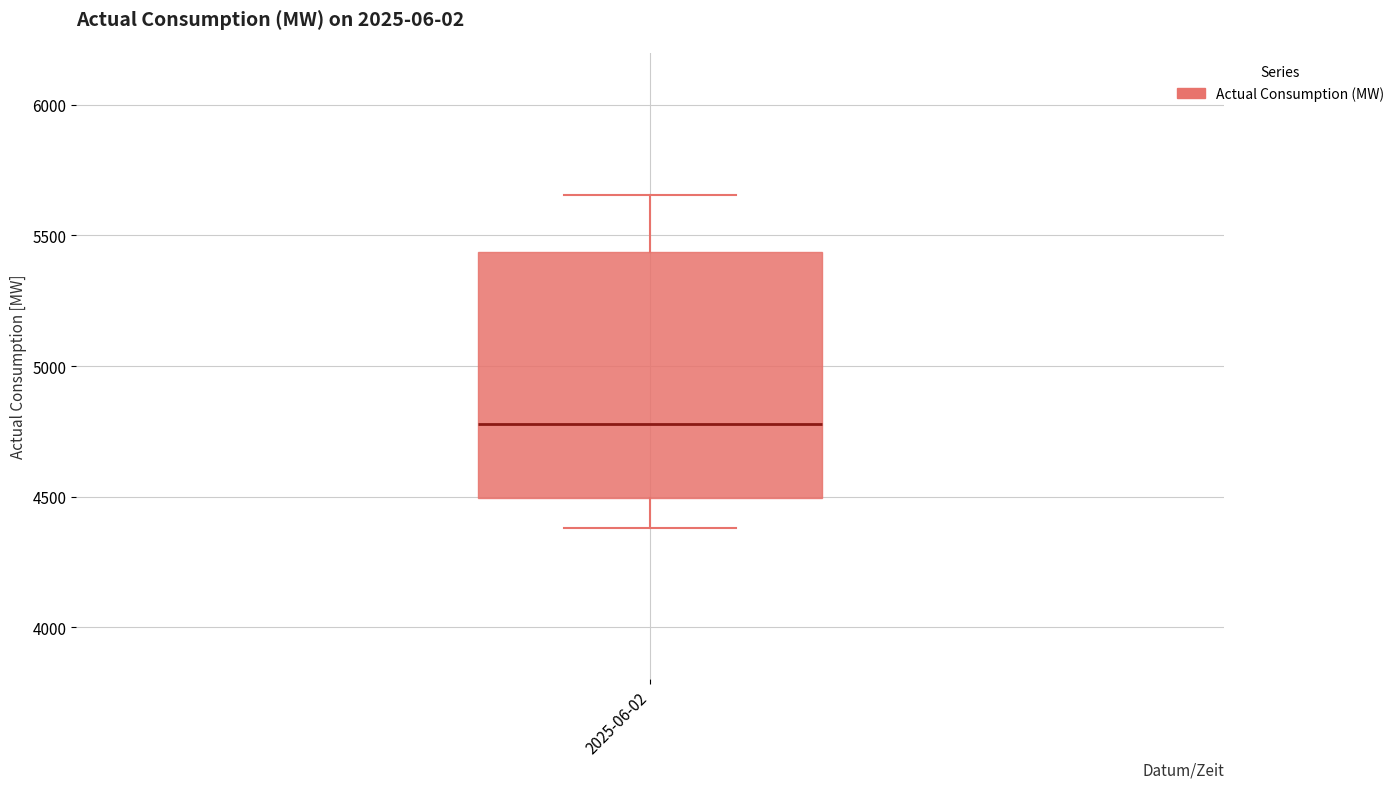

Read this box plot against the y-axis: the position of the median line, the range covered by the box, and the ends of both whiskers. The values are not printed on the chart, so give them approximately, as read against the axis.

median 4800, box 4500 to 5450, whiskers 4400 to 5650